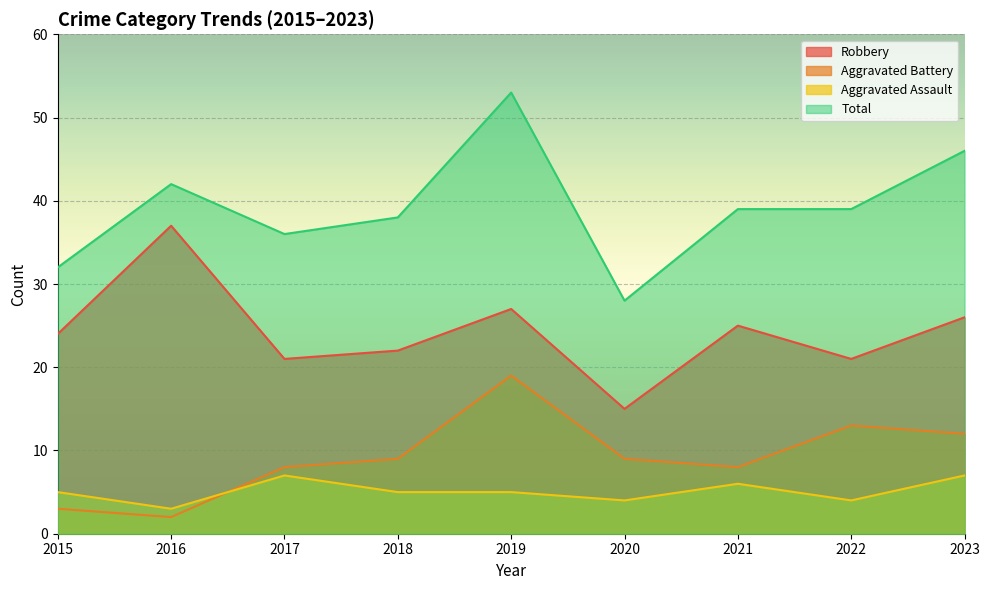

How many values in the Total series are below 39?

4